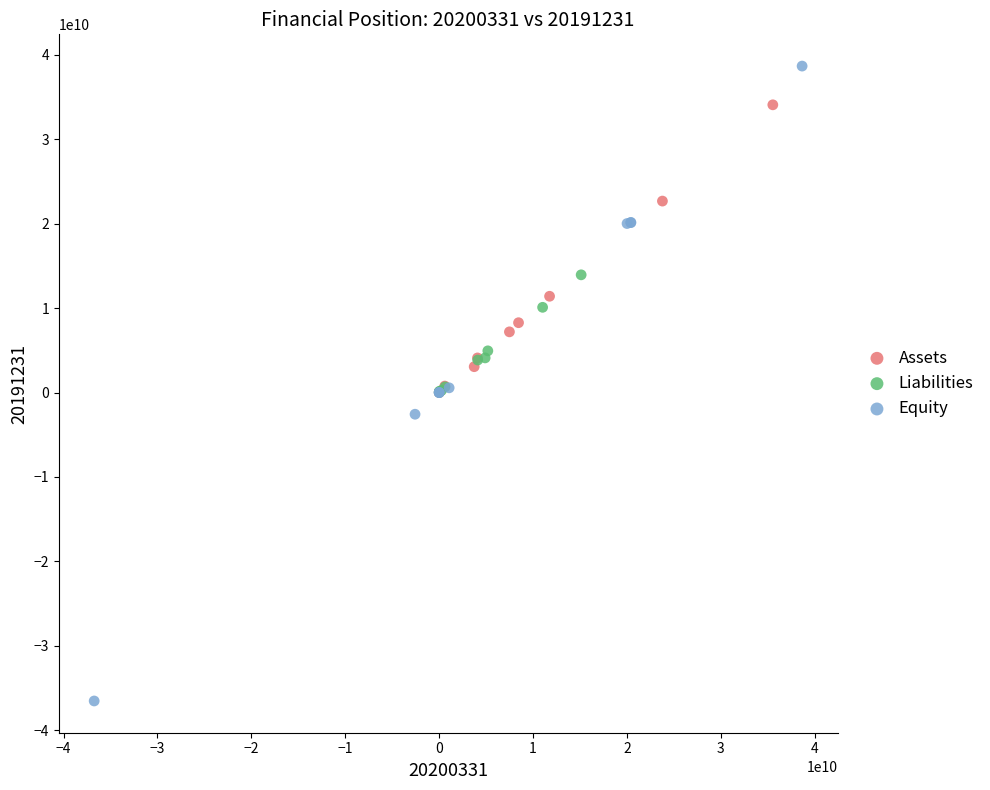

Which series has the largest Y range (max minus min)?

Equity